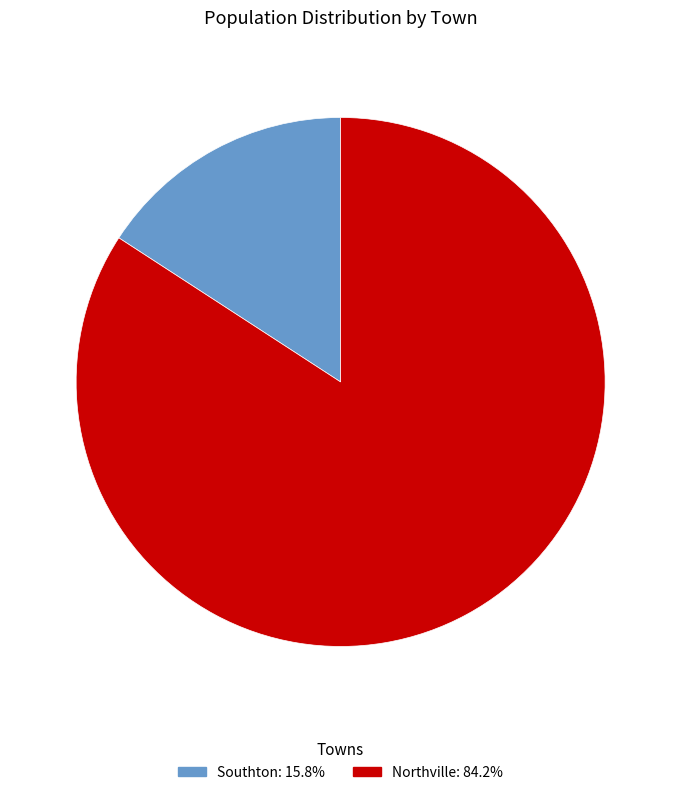

Between Southton and Northville, which is larger?

Northville